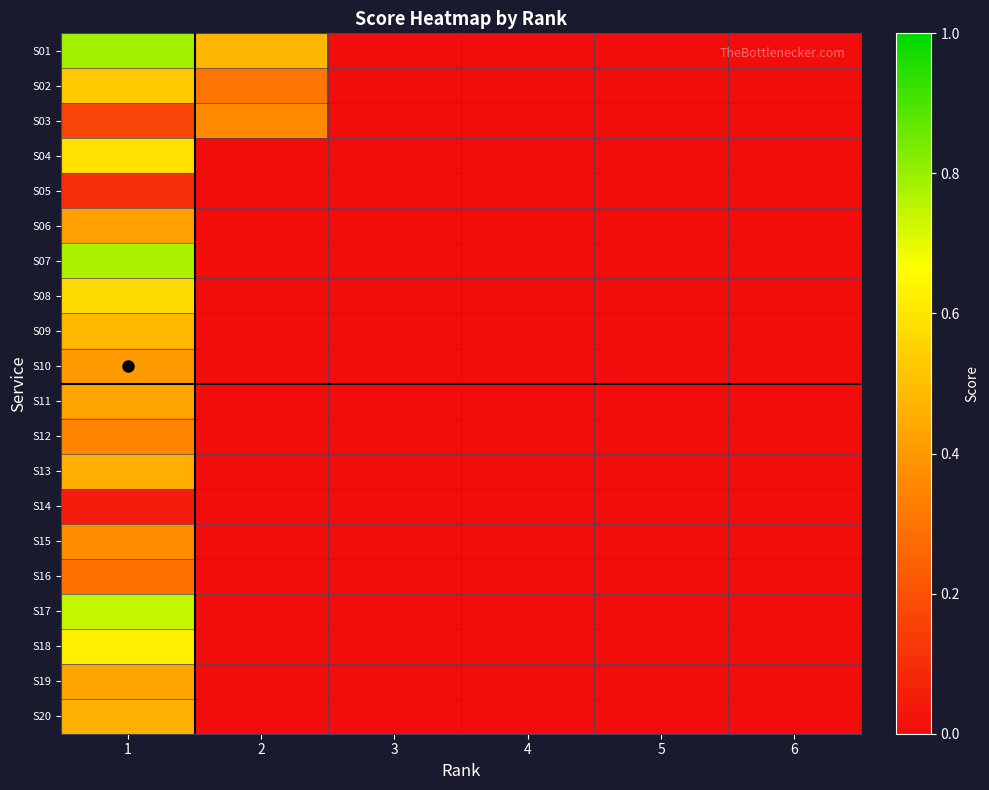

Which category has the highest value across all series?

1